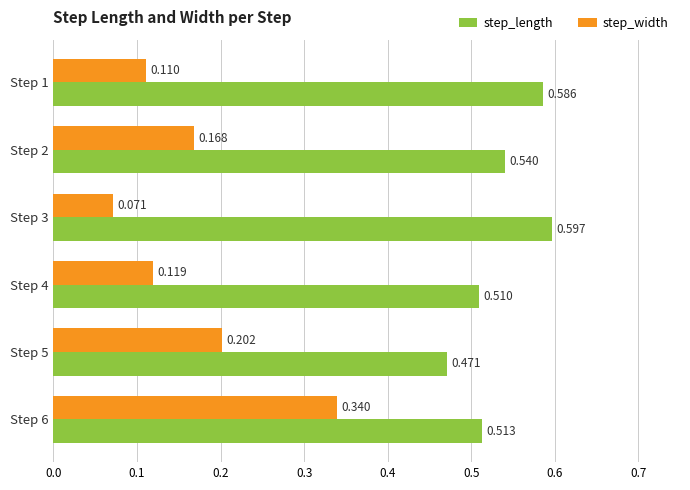

Rank the series by their maximum value, from highest to lowest.

step_length, step_width